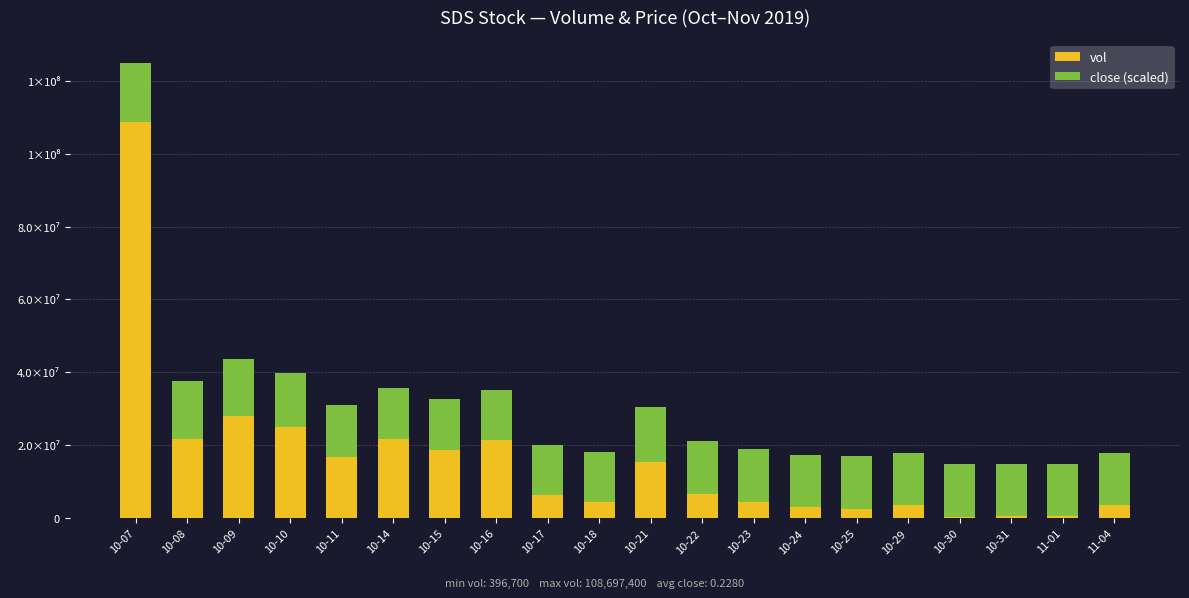

Read the close (scaled) value at 10-14.

13747024.1